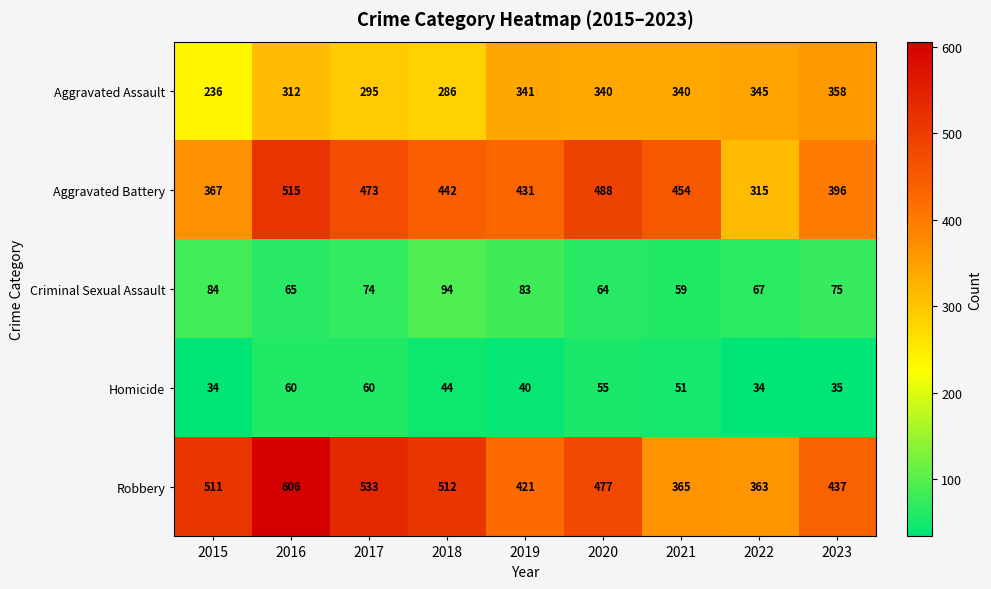

List the series in order of their peak value, highest first.

Robbery, Aggravated Battery, Aggravated Assault, Criminal Sexual Assault, Homicide